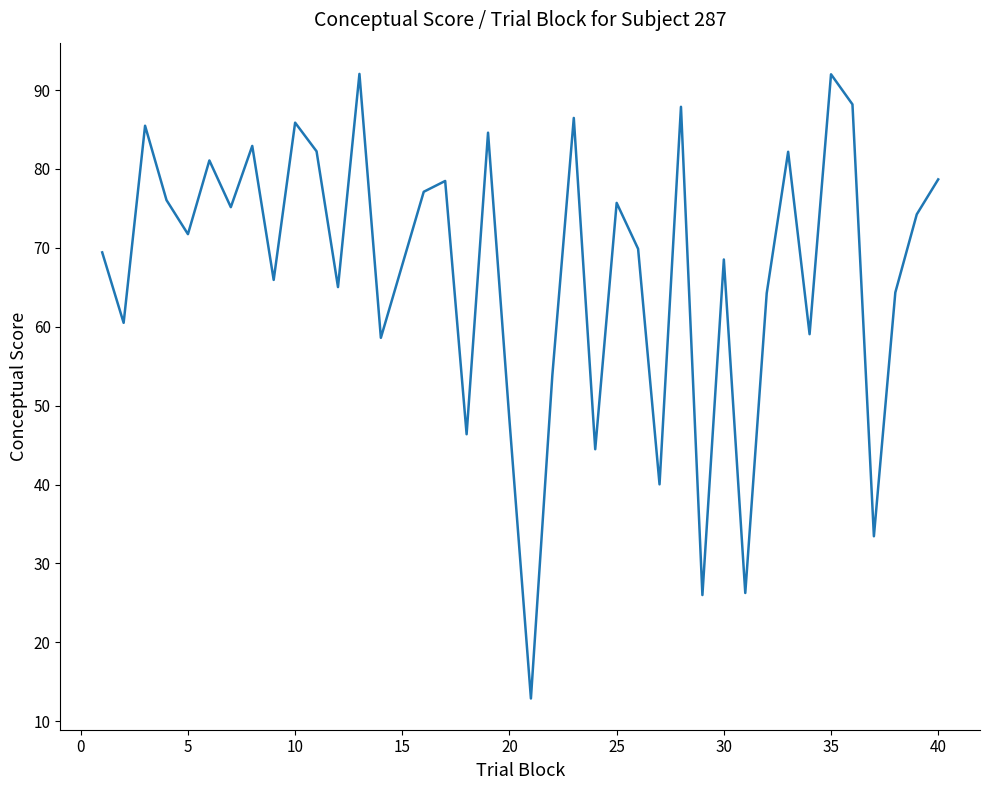

What is the smallest value displayed?

12.9